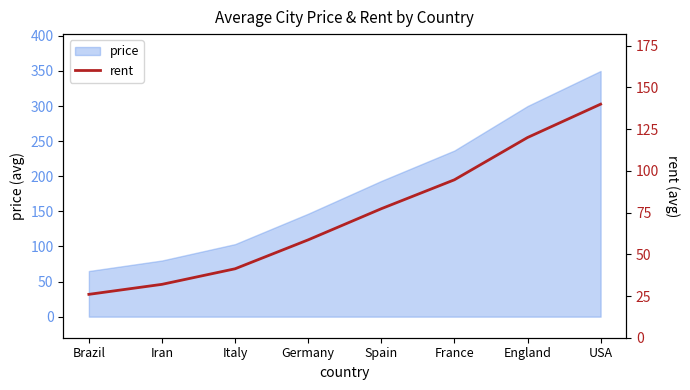

How many lines are shown in the chart?

1